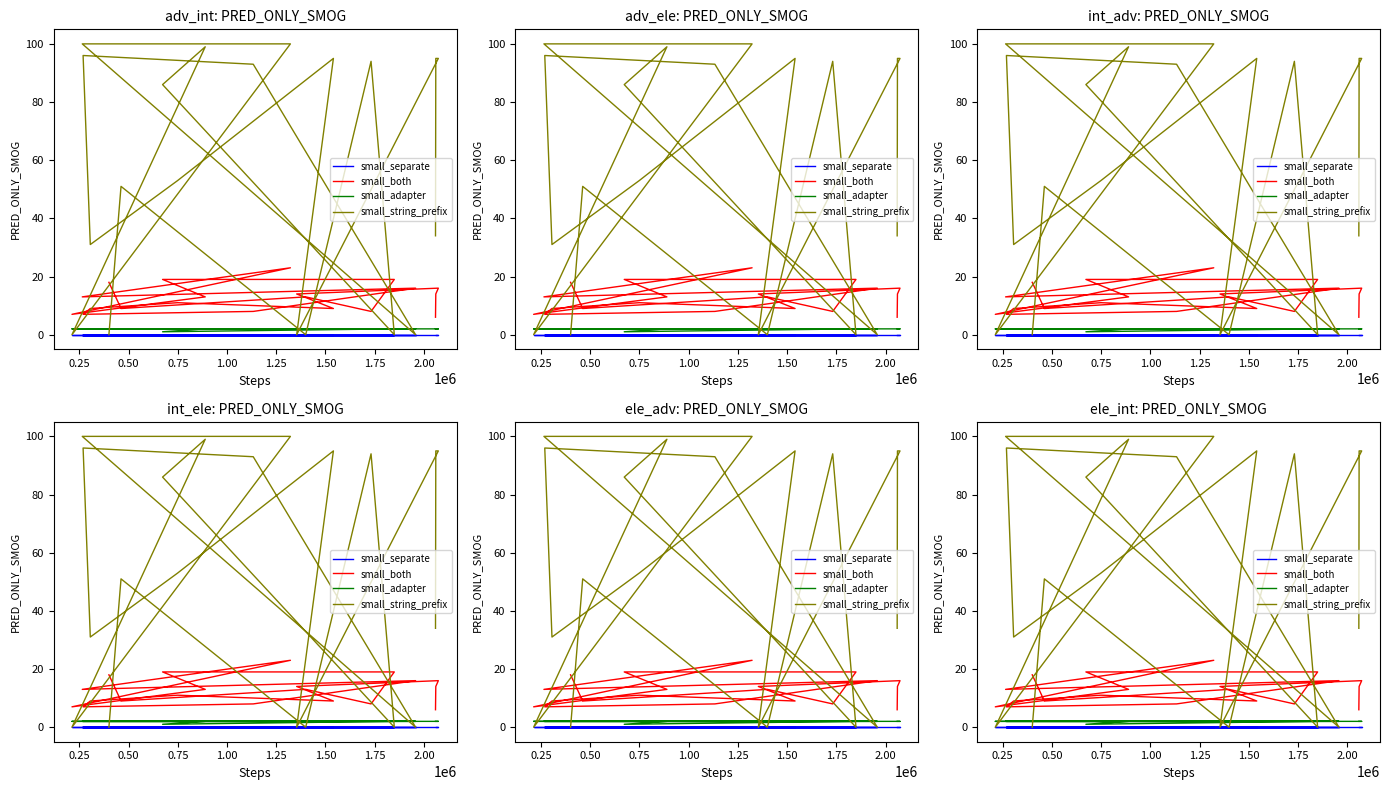

Is it true that small_separate equals 0 at 18?

True